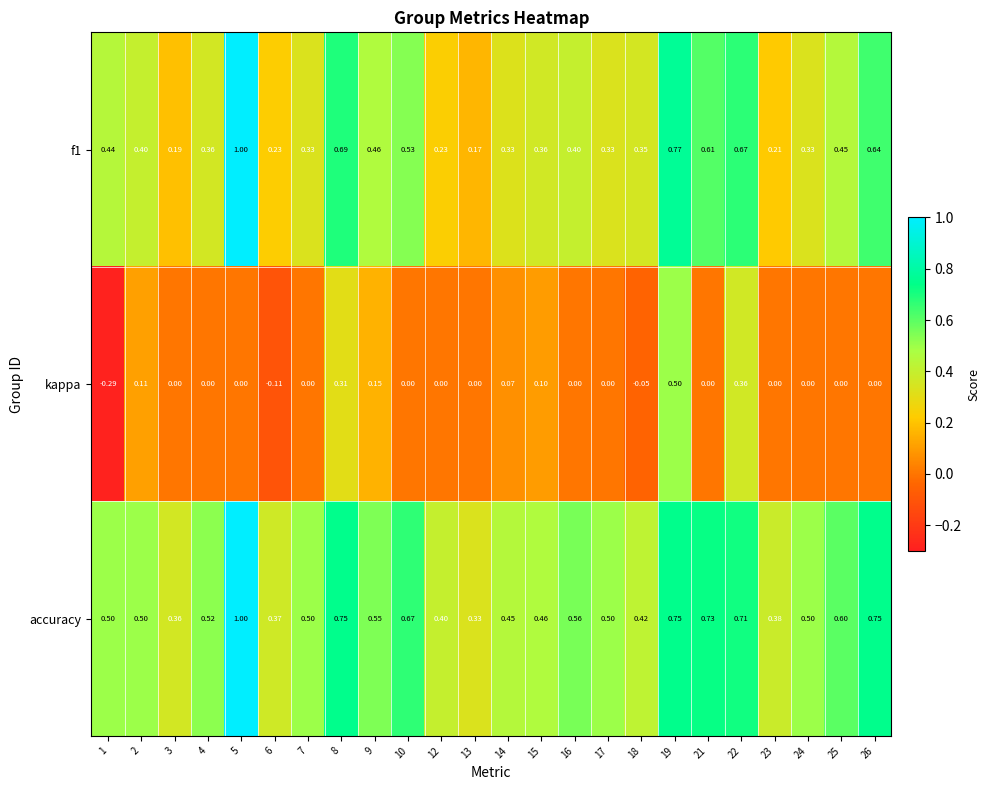

Which series has the largest total across all categories?

accuracy